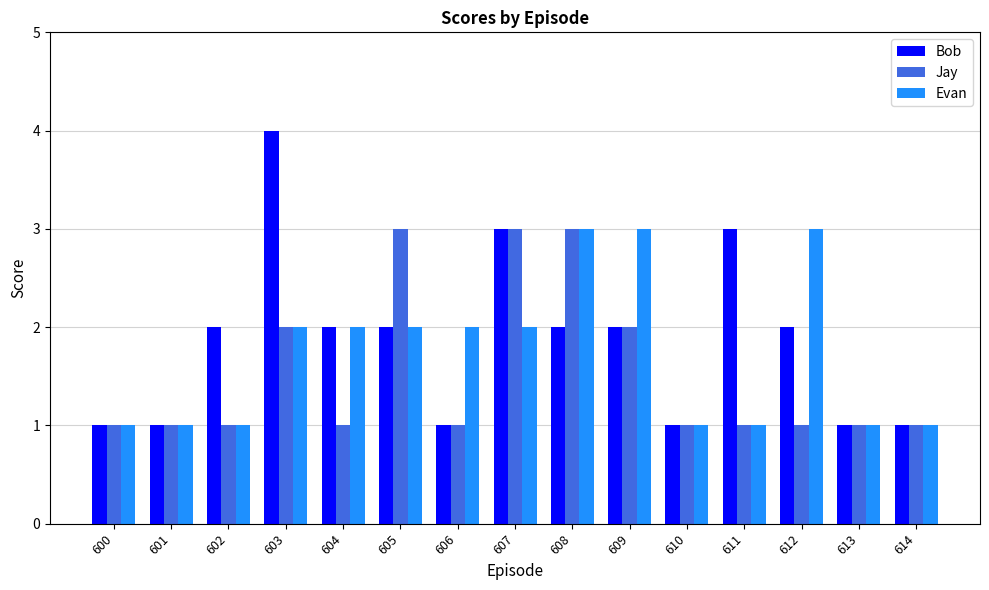

Reading left to right, transcribe all the data shown in this chart.

Bob: 1	1	2	4	2	2	1	3	2	2	1	3	2	1	1
Jay: 1	1	1	2	1	3	1	3	3	2	1	1	1	1	1
Evan: 1	1	1	2	2	2	2	2	3	3	1	1	3	1	1